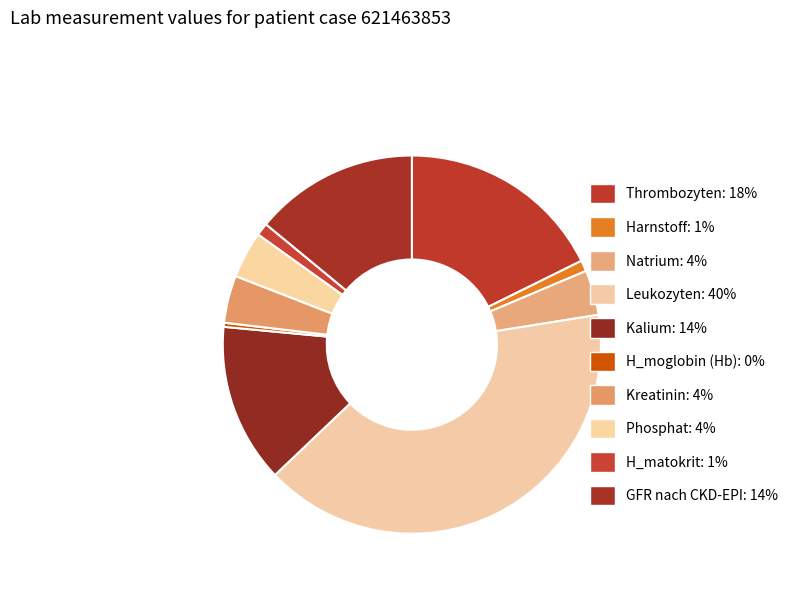

True or false: GFR nach CKD-EPI accounts for 14% of the total.

True